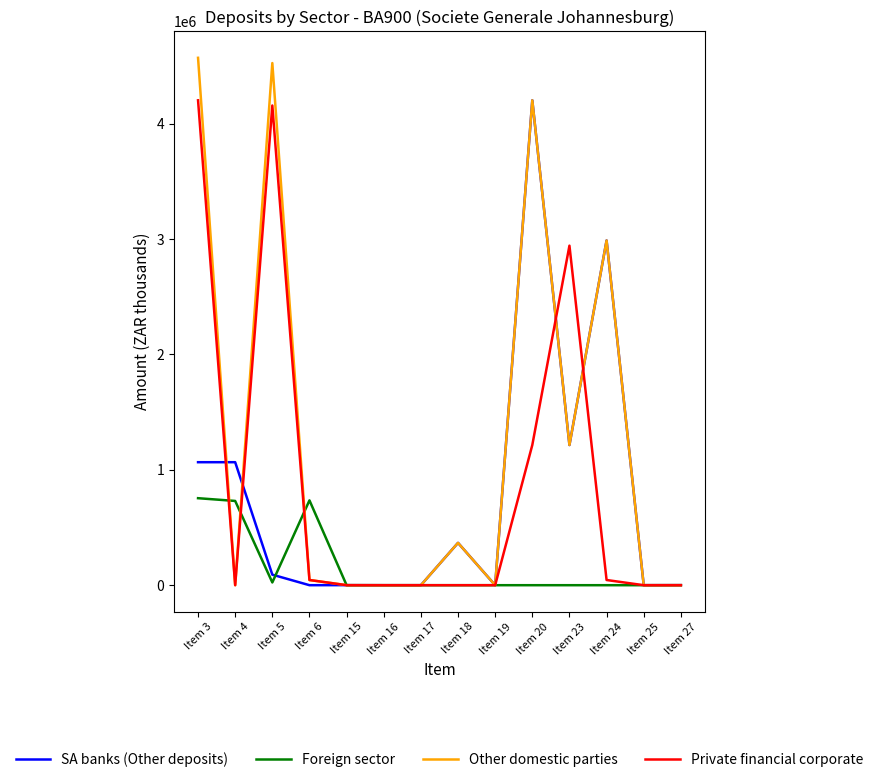

Count the number of categories in the chart.

14